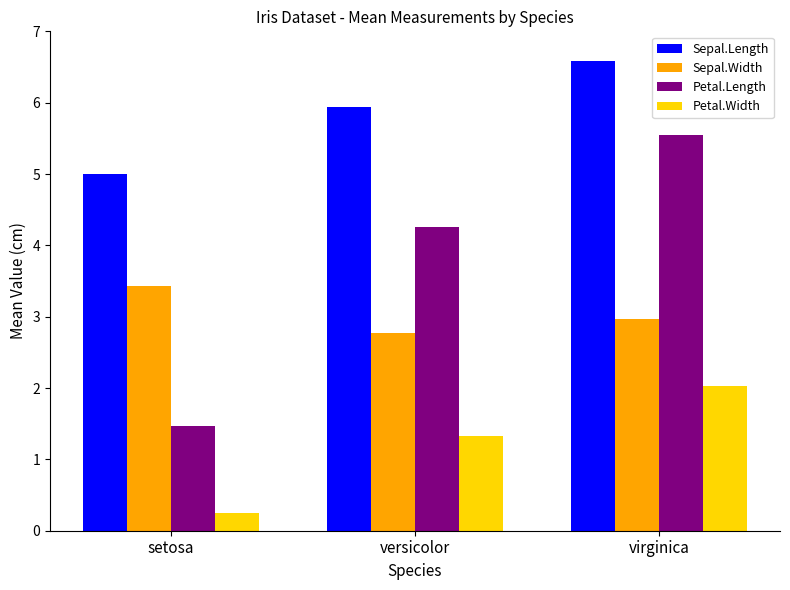

Is it true that Petal.Length equals 5.6 at virginica?

True